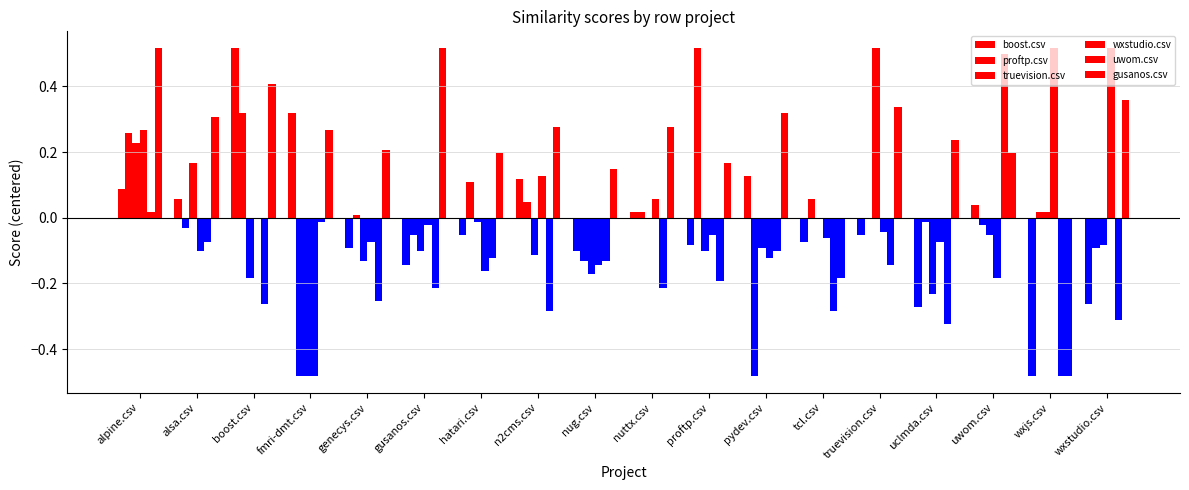

At how many categories does at least one series exceed 0?

18